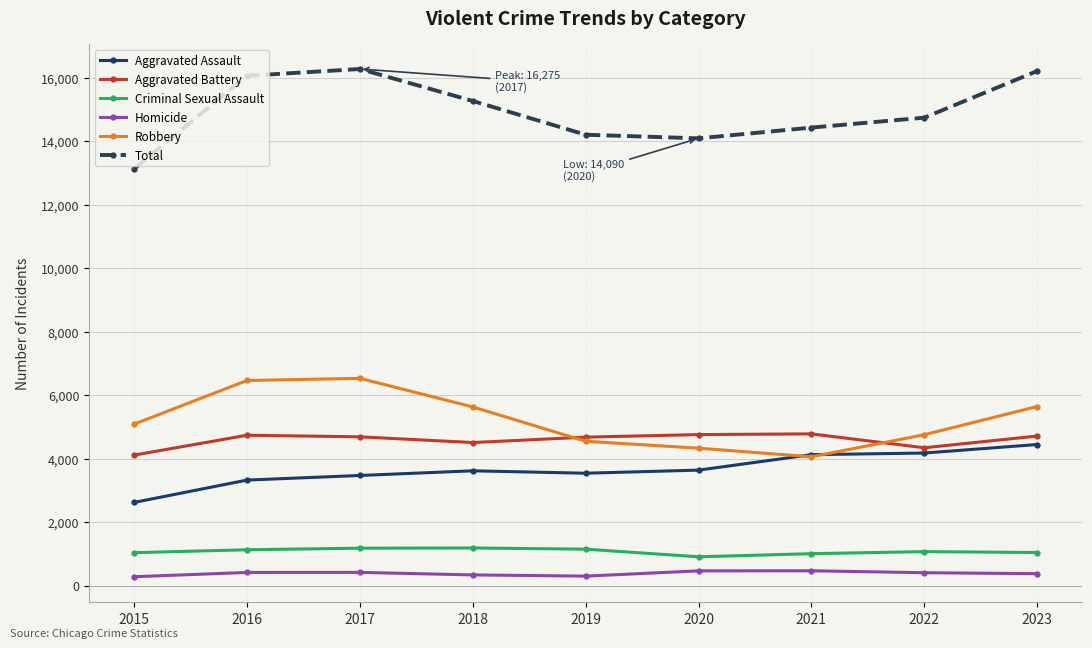

What is the value of the Total point at the 2nd from the left?

16061